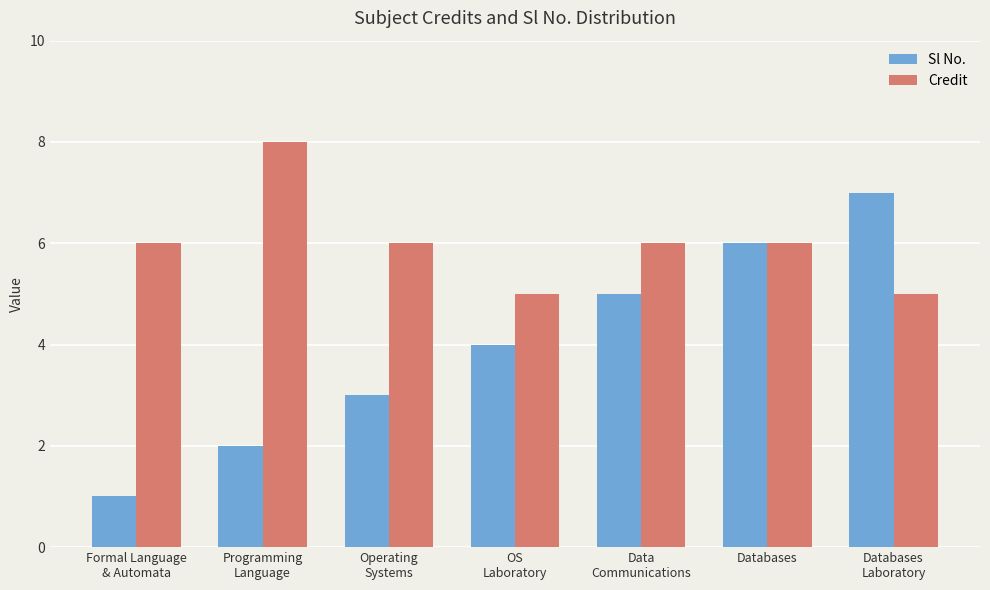

The Sl No. series shows 3 at Data
Communications. True or false?

False